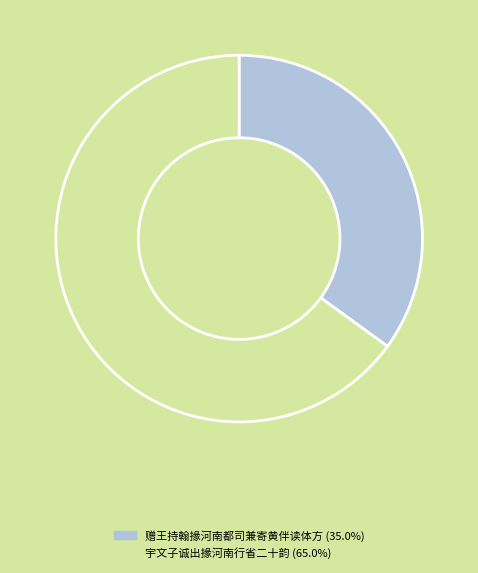

Which has a higher value, 宇文子诚出掾河南行省二十韵 or 赠王持翰掾河南都司兼寄黄伴读体方?

宇文子诚出掾河南行省二十韵